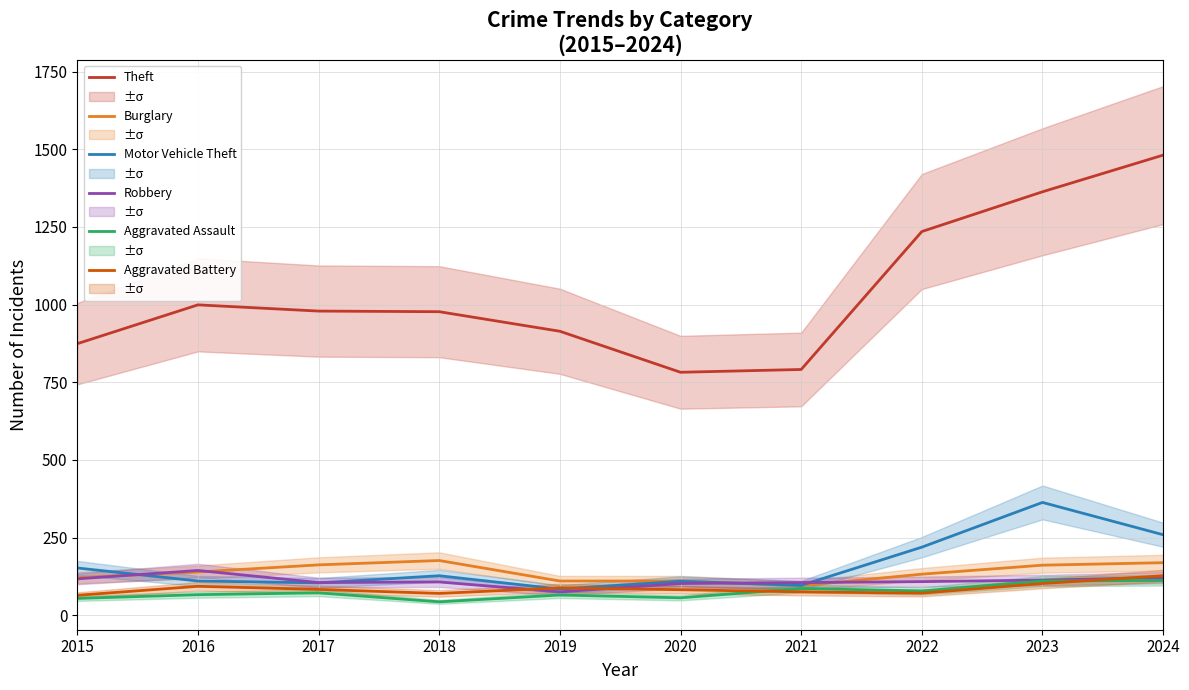

What is the minimum value for Aggravated Assault?

43